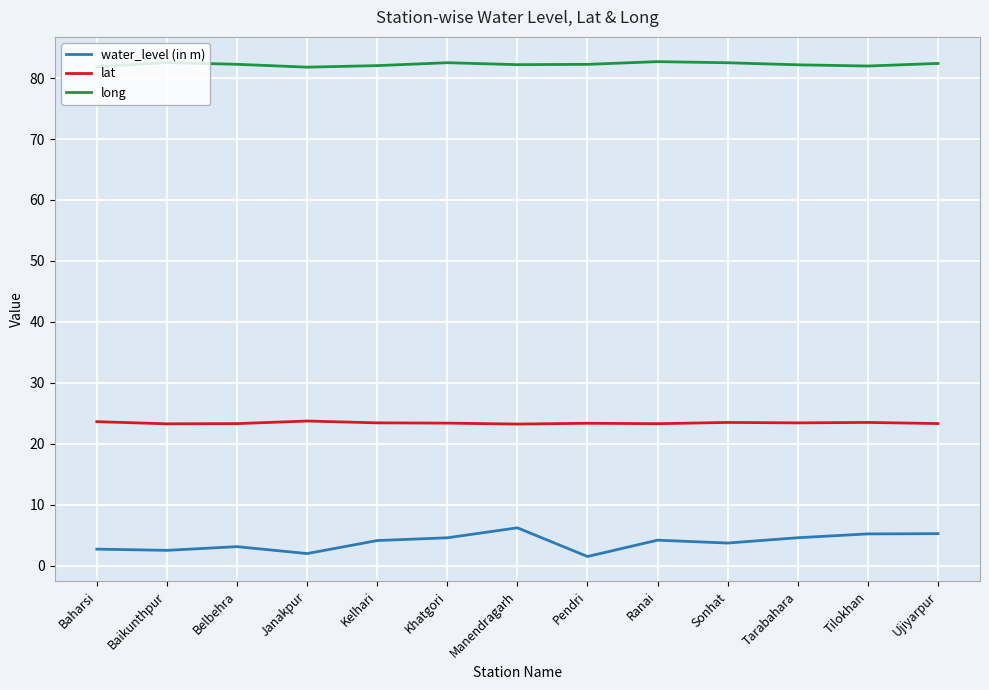

What position from the left is Sonhat?

10